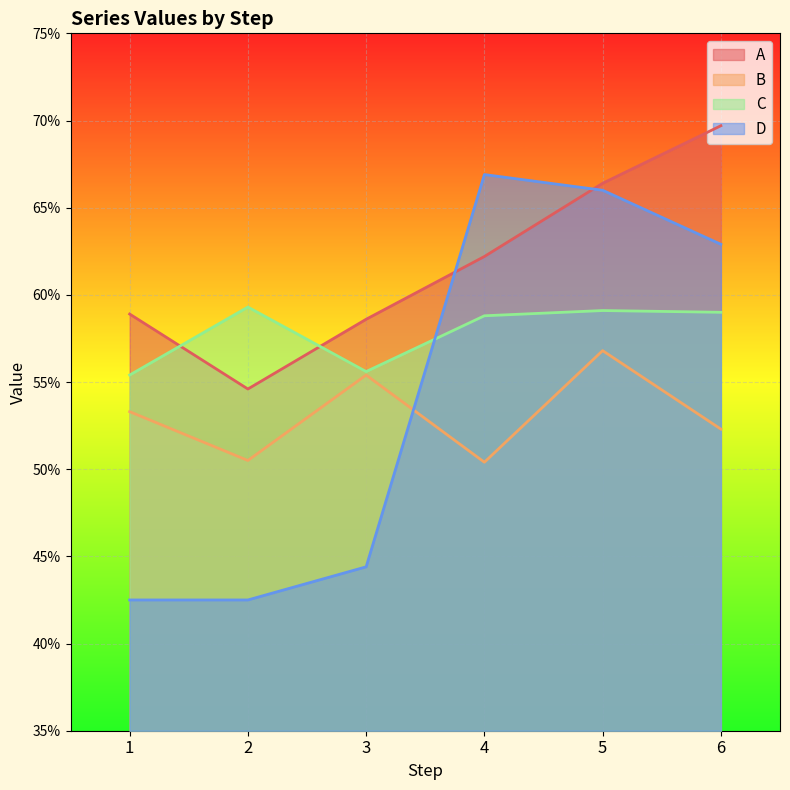

True or false: C and B intersect in this chart.

False